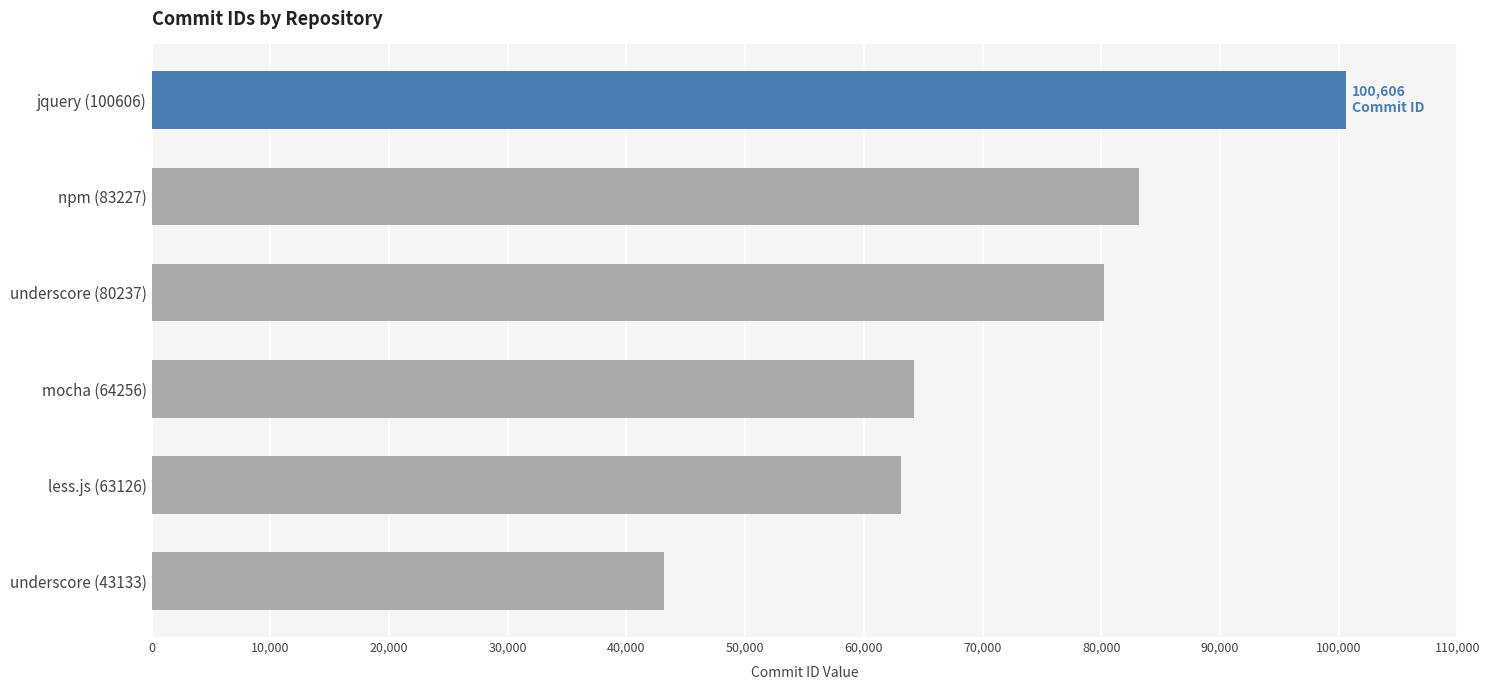

What is the label of the 1st bar from the top?

jquery (100606)